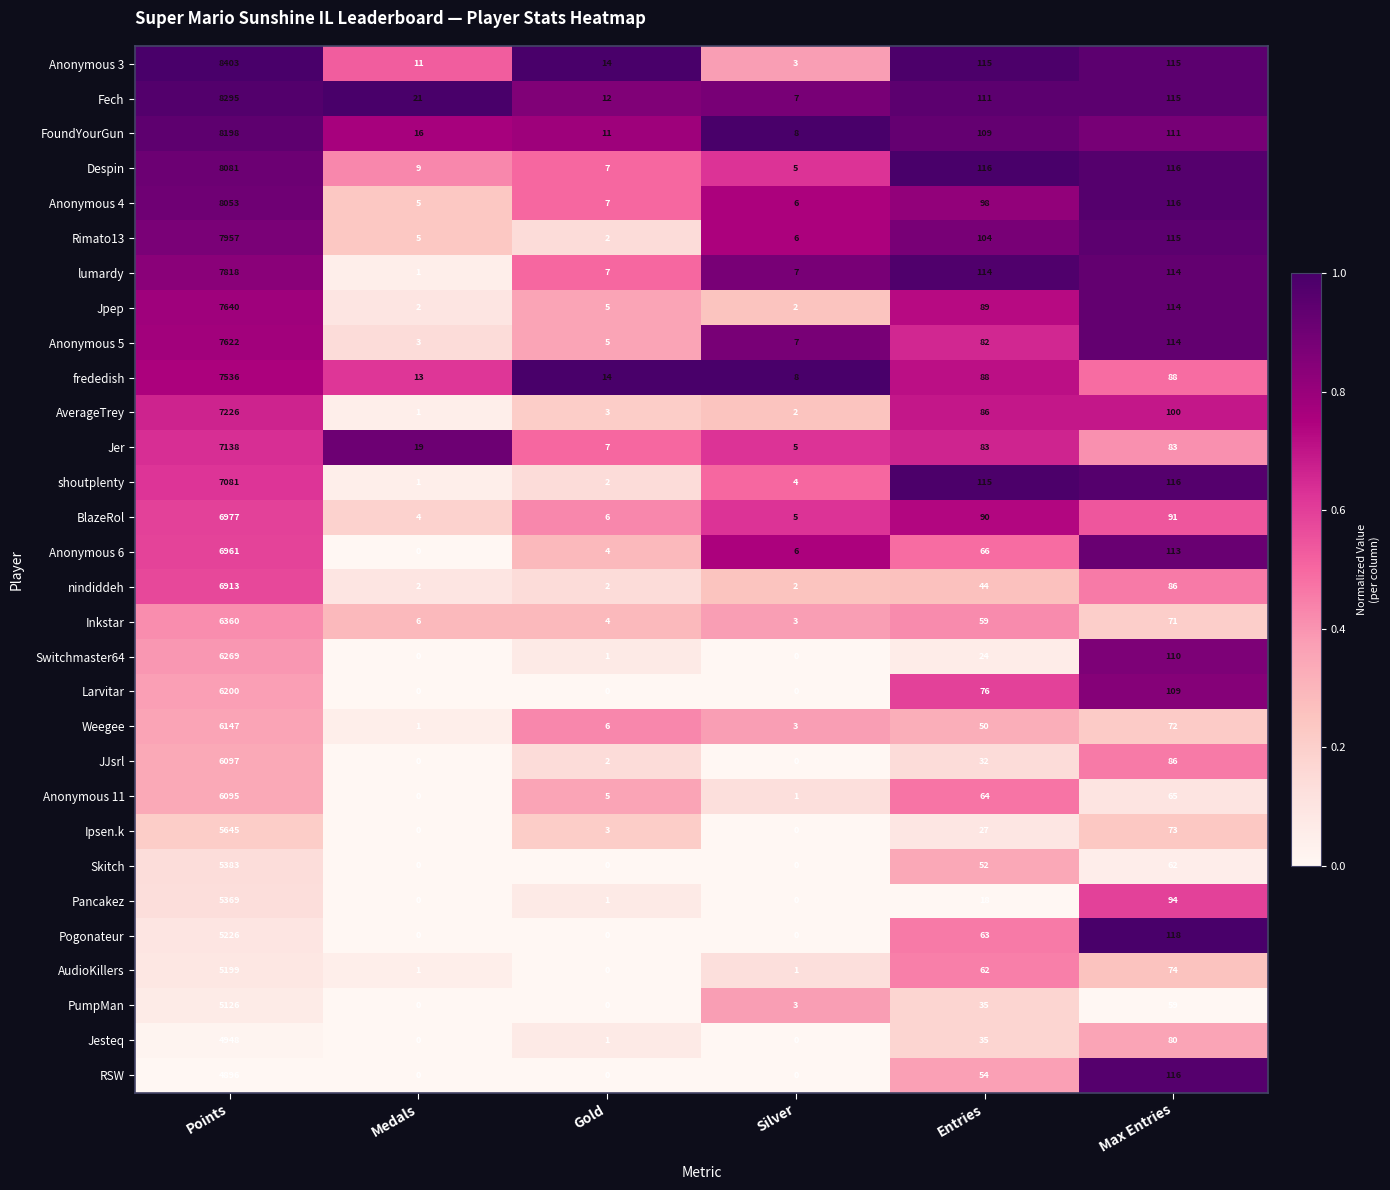

What is the difference between the second highest and second lowest values in the RSW series?

116